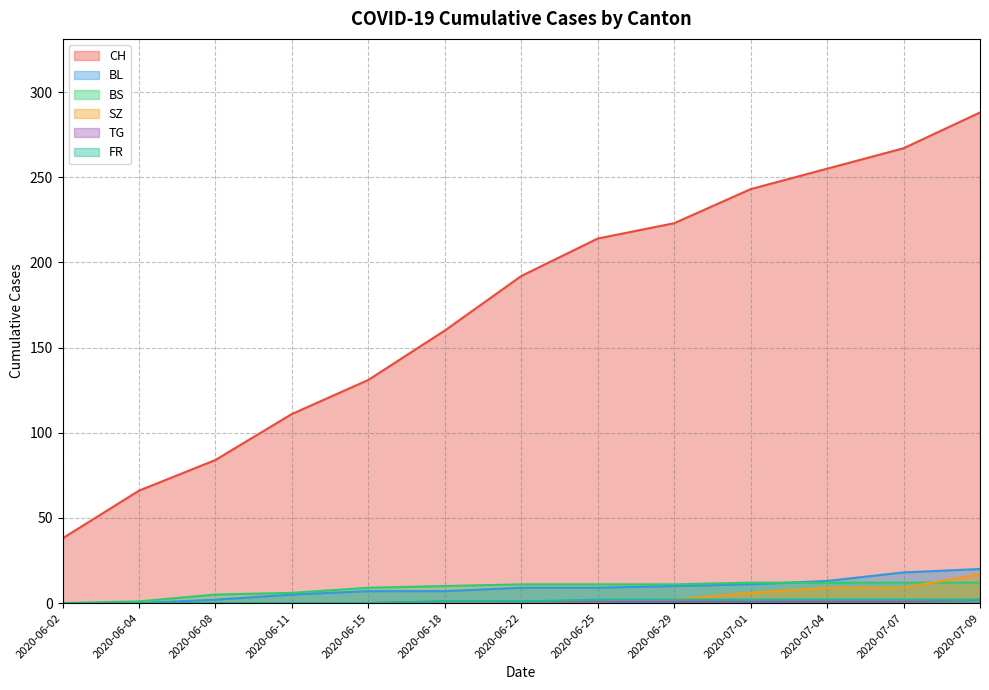

Reading left to right, what are all the values shown in this chart?

CH: 2020-06-02=38	2020-06-04=66	2020-06-08=84	2020-06-11=111	2020-06-15=131	2020-06-18=160	2020-06-22=192	2020-06-25=214	2020-06-29=223	2020-07-01=243	2020-07-04=255	2020-07-07=267	2020-07-09=288
BL: 2020-06-02=0	2020-06-04=0	2020-06-08=2	2020-06-11=5	2020-06-15=7	2020-06-18=7	2020-06-22=9	2020-06-25=9	2020-06-29=10	2020-07-01=11	2020-07-04=13	2020-07-07=18	2020-07-09=20
BS: 2020-06-02=0	2020-06-04=1	2020-06-08=5	2020-06-11=6	2020-06-15=9	2020-06-18=10	2020-06-22=11	2020-06-25=11	2020-06-29=11	2020-07-01=12	2020-07-04=12	2020-07-07=12	2020-07-09=12
SZ: 2020-06-02=0	2020-06-04=0	2020-06-08=0	2020-06-11=0	2020-06-15=0	2020-06-18=0	2020-06-22=1	2020-06-25=1	2020-06-29=2	2020-07-01=6	2020-07-04=9	2020-07-07=9	2020-07-09=17
TG: 2020-06-02=0	2020-06-04=0	2020-06-08=0	2020-06-11=0	2020-06-15=0	2020-06-18=1	2020-06-22=1	2020-06-25=1	2020-06-29=1	2020-07-01=1	2020-07-04=1	2020-07-07=1	2020-07-09=2
FR: 2020-06-02=0	2020-06-04=0	2020-06-08=0	2020-06-11=0	2020-06-15=0	2020-06-18=1	2020-06-22=1	2020-06-25=2	2020-06-29=2	2020-07-01=2	2020-07-04=2	2020-07-07=2	2020-07-09=2